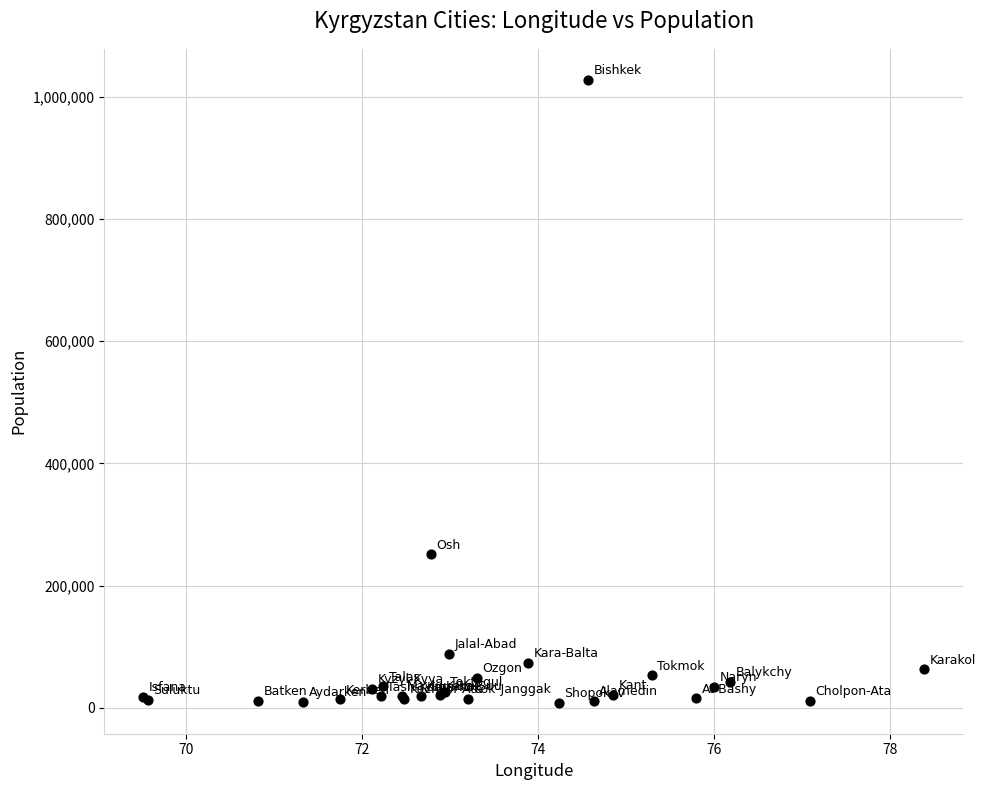

What Y value in the scatter plot is closest to 517974?

251000